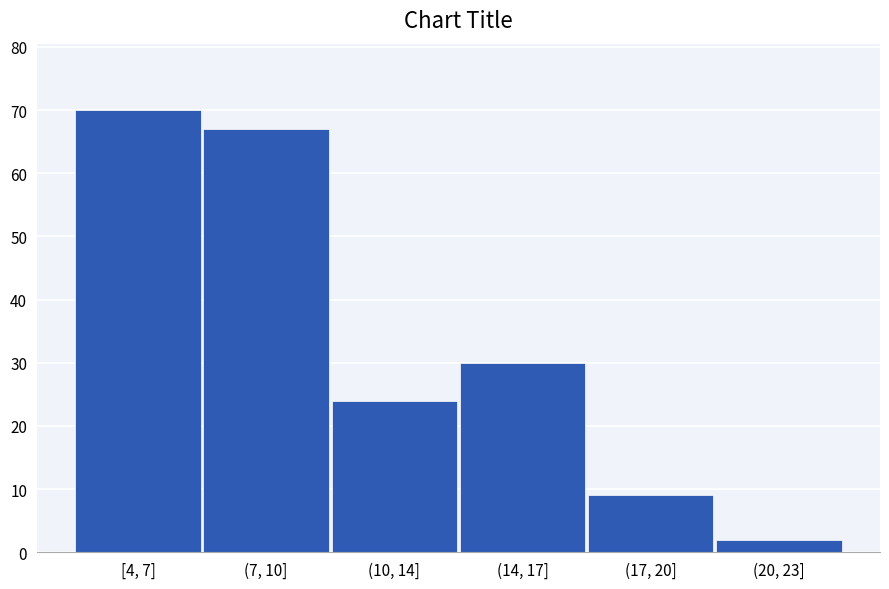

Reading left to right, what are all the values shown in this chart?

70	67	24	30	9	2